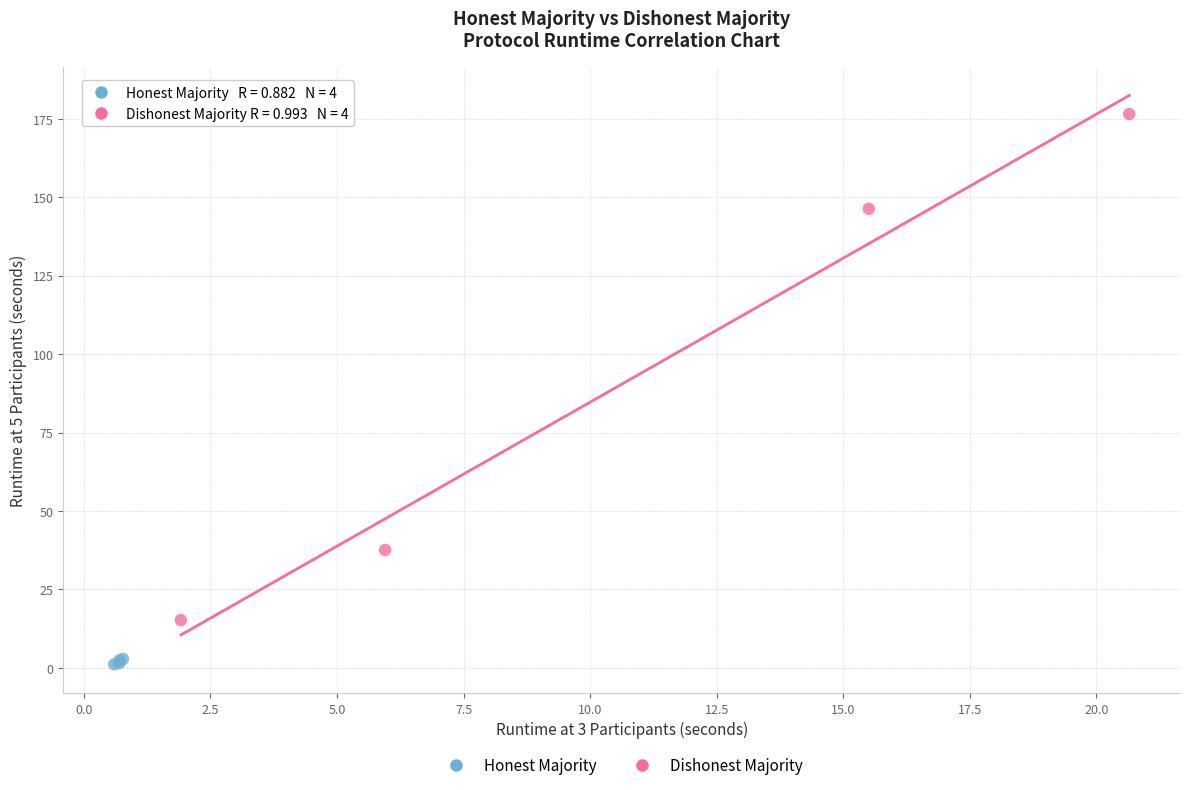

Which series reaches the minimum Y coordinate?

Honest Majority